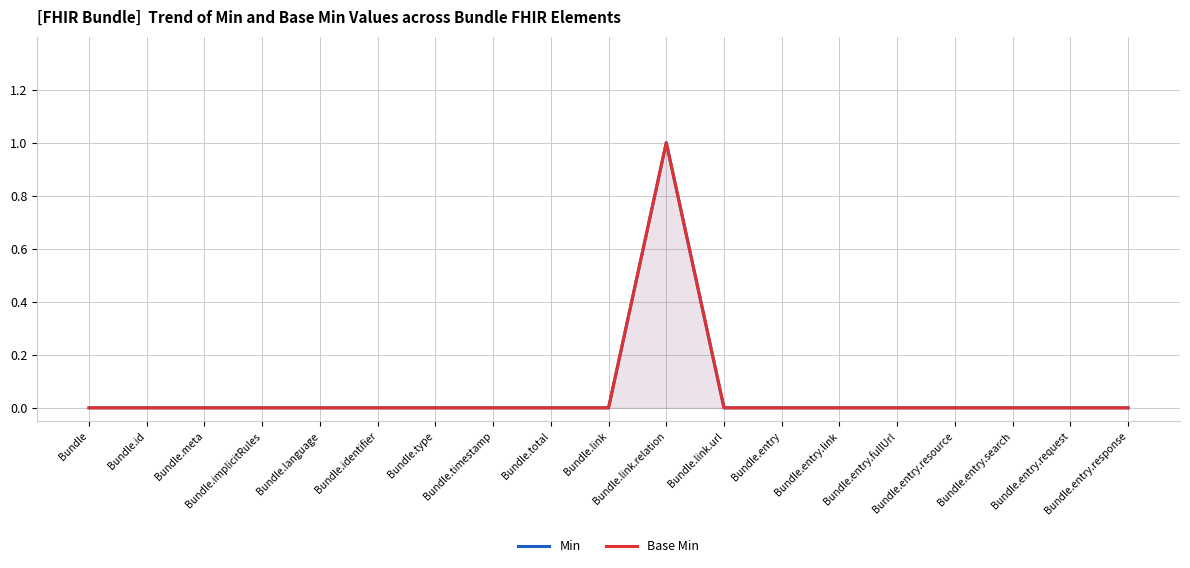

How many lines are shown in the chart?

2